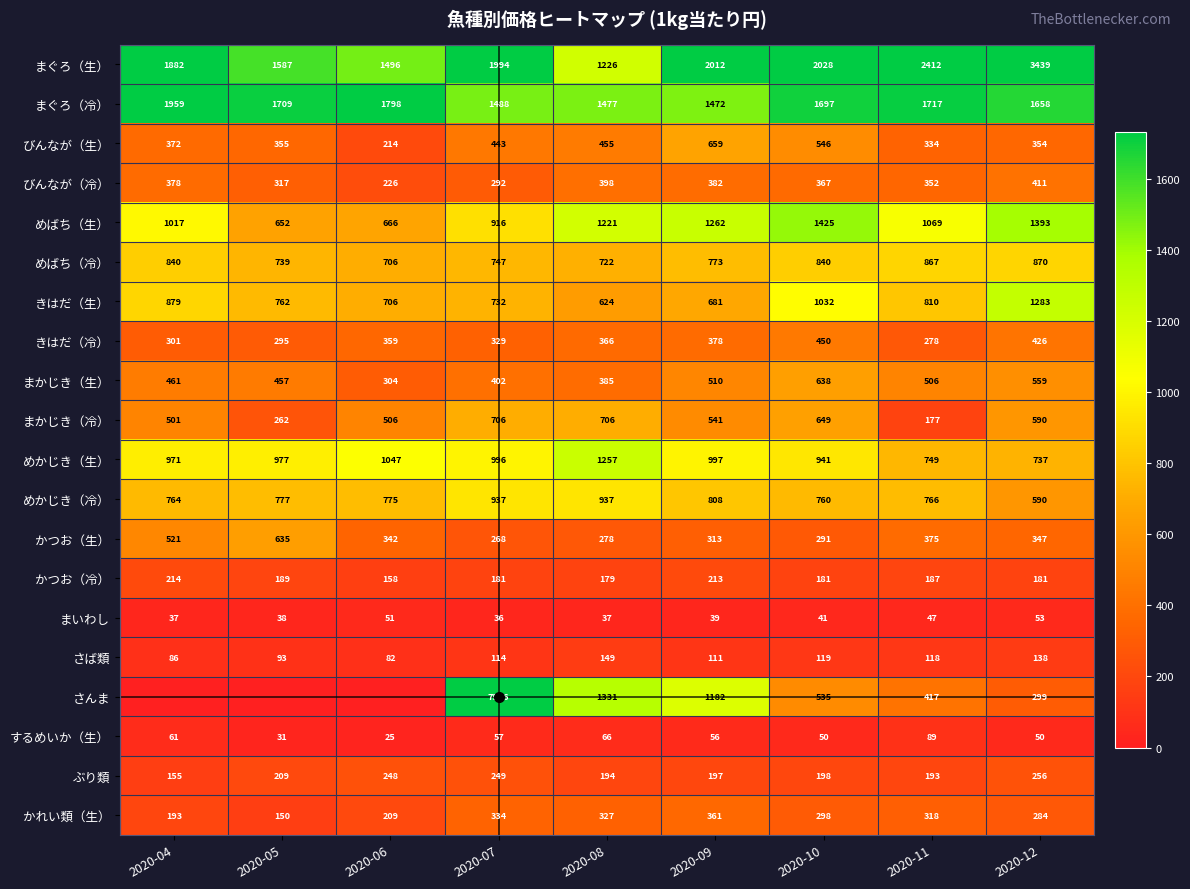

How many values in the めばち（冷） series are below 773?

4